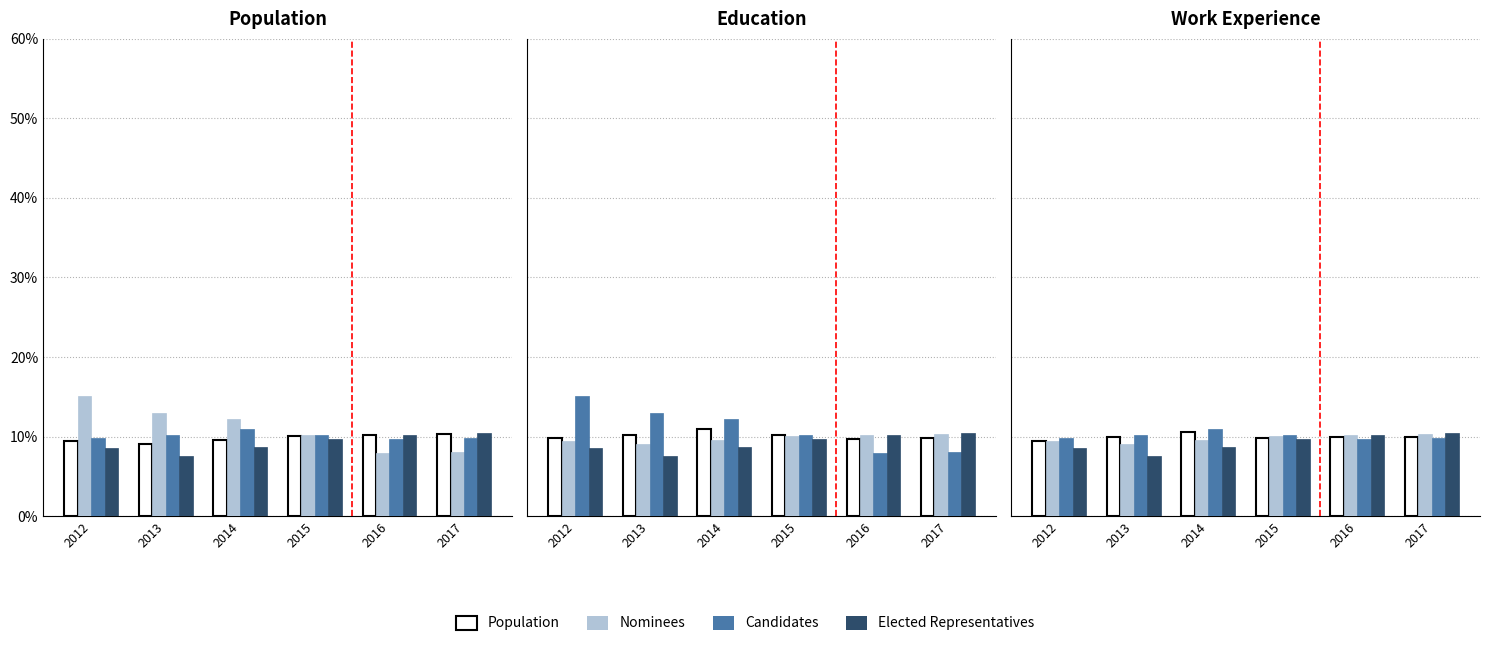

How many groups of bars are there?

6